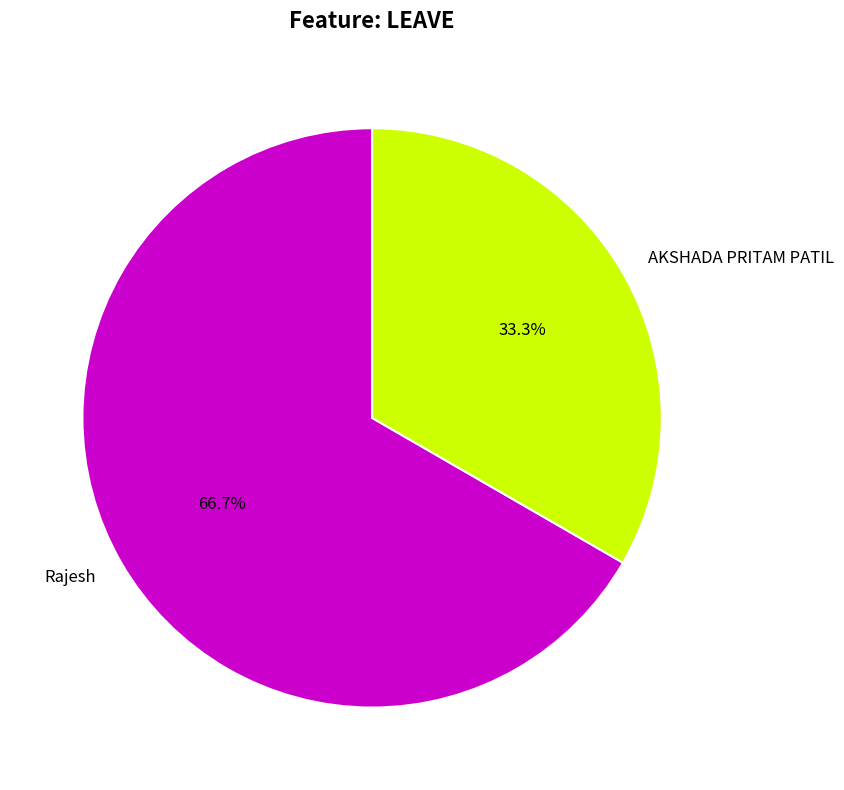

Combined, do AKSHADA PRITAM PATIL and Rajesh account for over 50%?

Yes